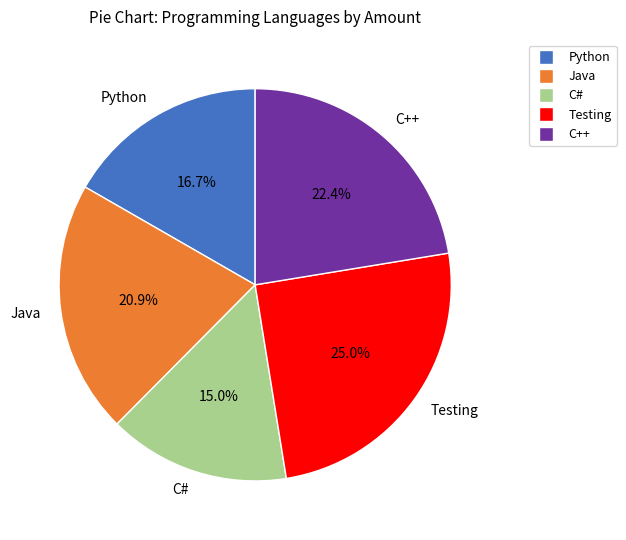

Between Testing and C++, which is larger?

Testing